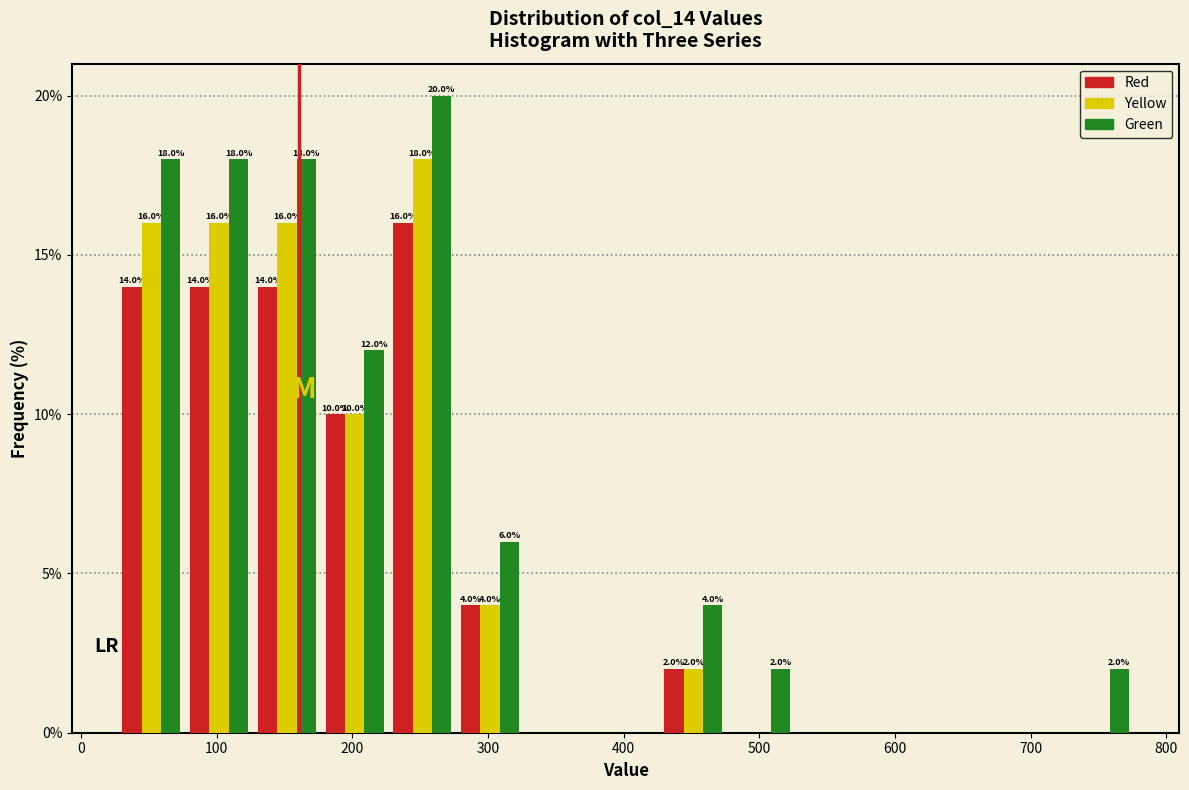

In the Yellow series, which range on the x-axis has the tallest bar?

230 to 280